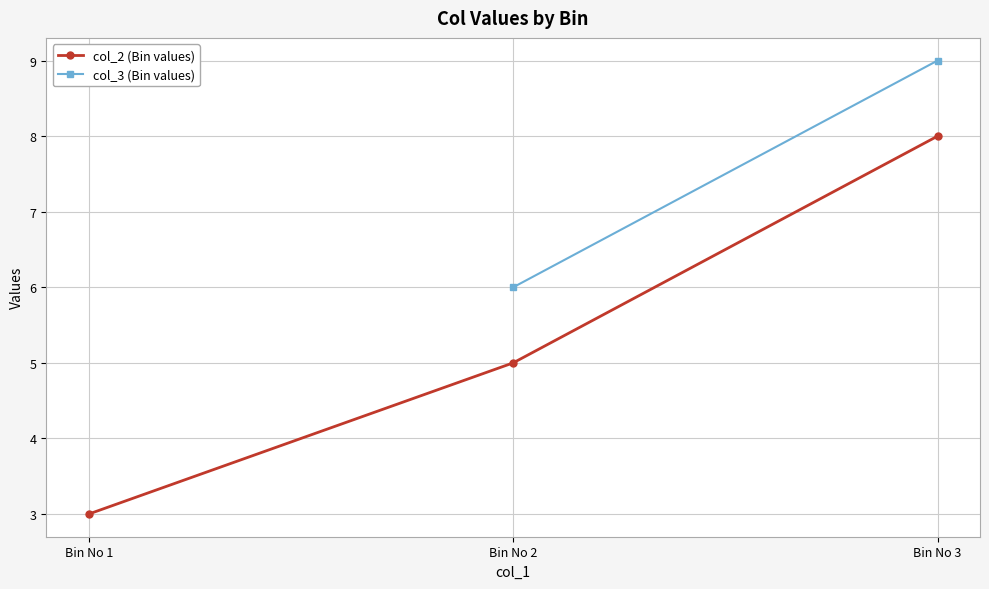

Which category has the highest value in the col_2 (Bin values) series?

Bin No 3